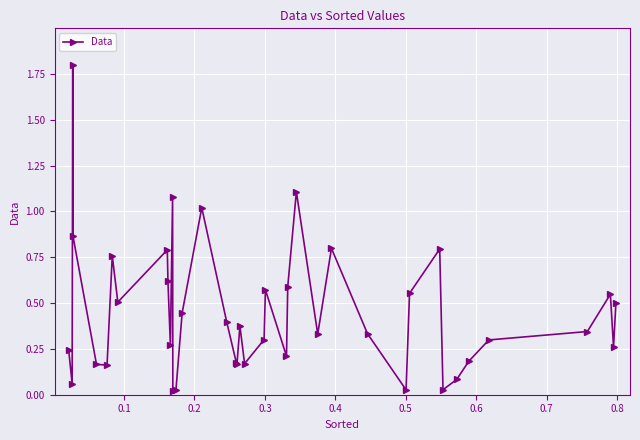

How many interior local peaks (higher than both neighbors) does the data have?

11